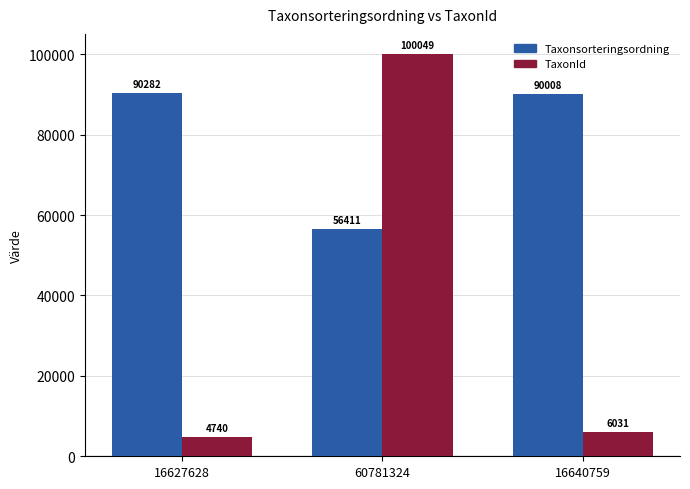

At which category is the sum across all series the highest?

60781324